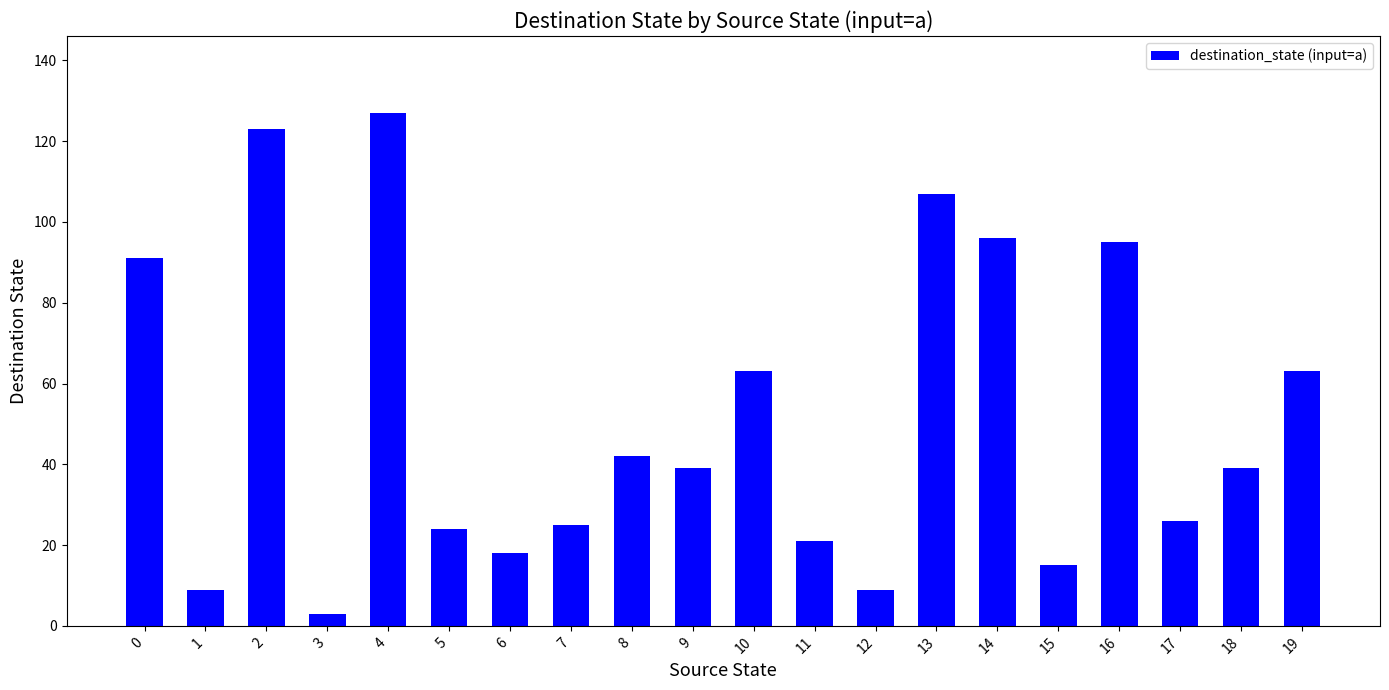

Approximately how many times larger is the value at 0 compared to 10?

1.4